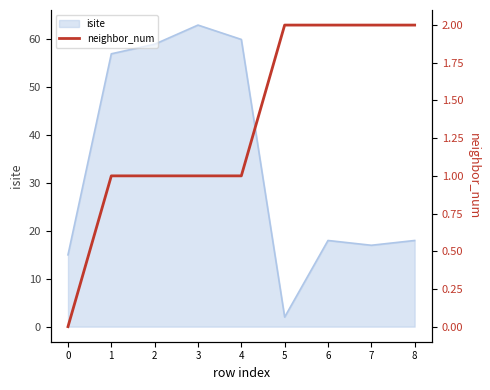

Is it true that isite equals 22 at 4?

False